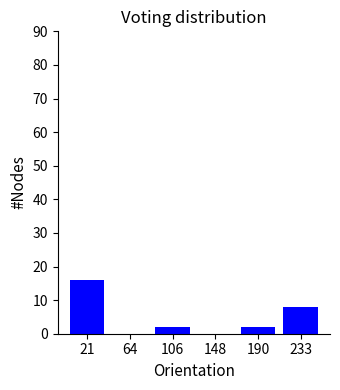

Reading left to right, transcribe this chart: for each bar, give the range it covers on the x-axis and its height. Neither the bar edges nor the heights are printed on the chart, so give them approximately, as read against the axes.

0 to 40: 16
40 to 85: 0
85 to 125: 2
125 to 170: 0
170 to 210: 2
210 to 255: 8